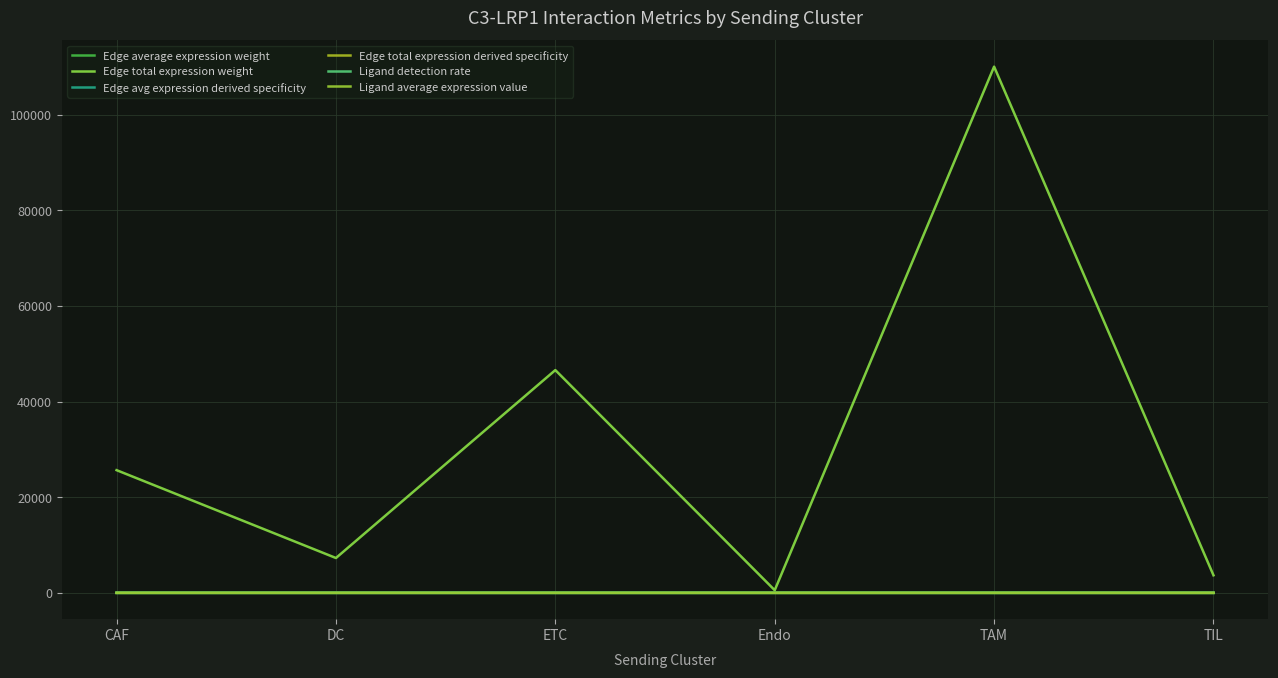

Where is Ligand average expression value nearest to the value 0?

TIL